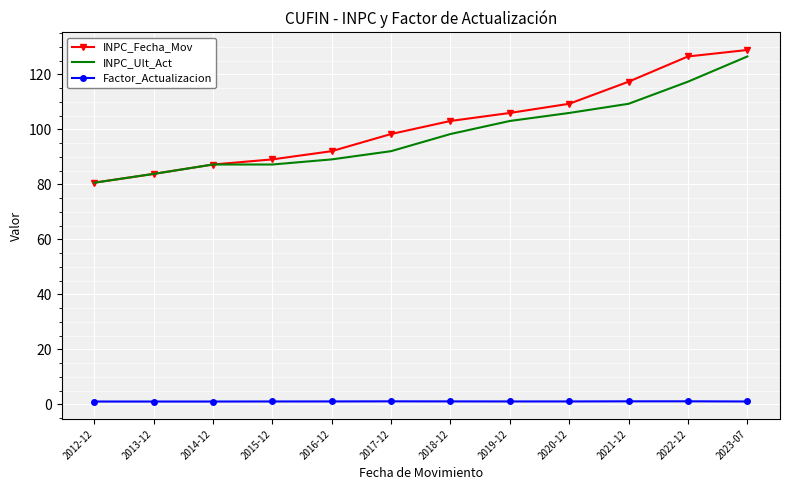

What is the maximum value shown in the chart?

128.8